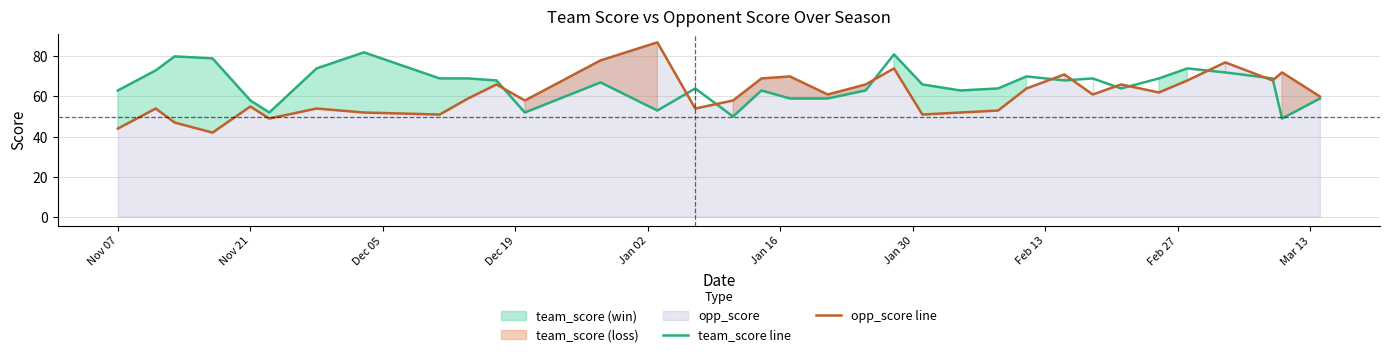

What is the minimum value shown in the chart?

42